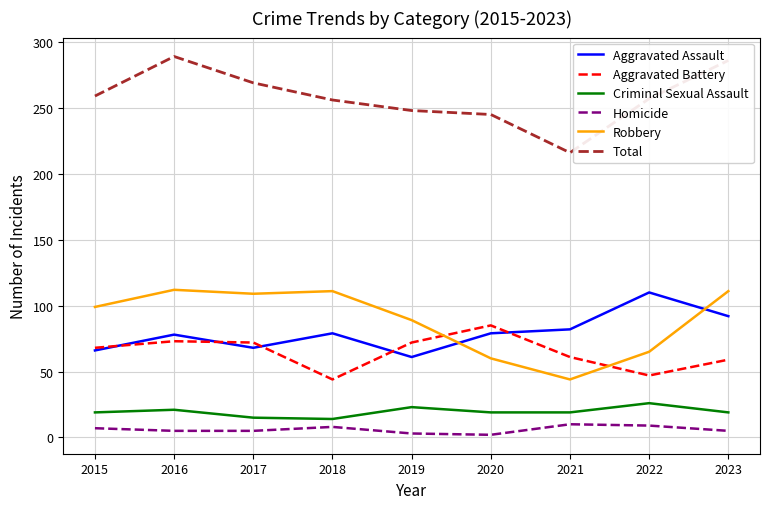

What is the difference between the maximum and minimum values in the Aggravated Battery series?

41